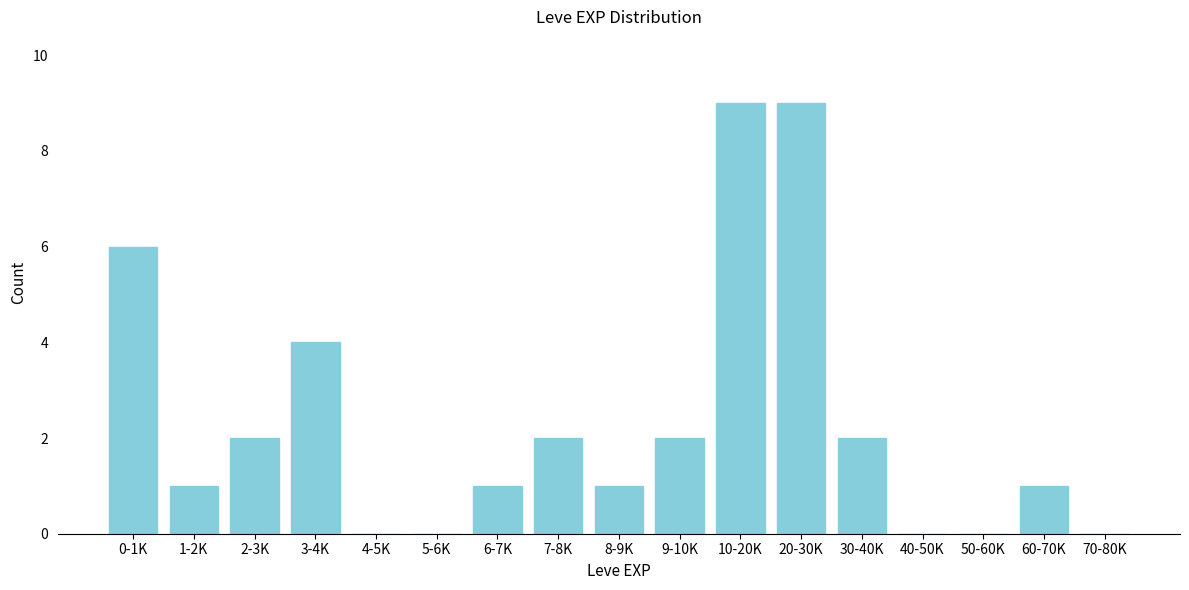

Reading left to right, list all the values displayed in this chart.

0-1K=6	1-2K=1	2-3K=2	3-4K=4	4-5K=0	5-6K=0	6-7K=1	7-8K=2	8-9K=1	9-10K=2	10-20K=9	20-30K=9	30-40K=2	40-50K=0	50-60K=0	60-70K=1	70-80K=0